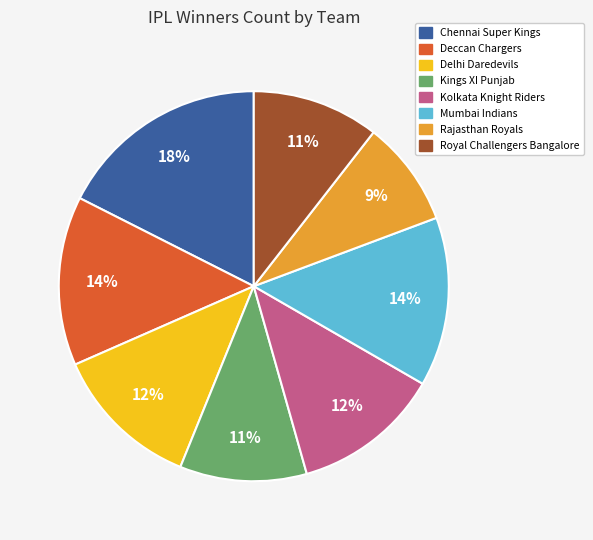

What is the ratio of the value at Delhi Daredevils to the value at Mumbai Indians?

0.9